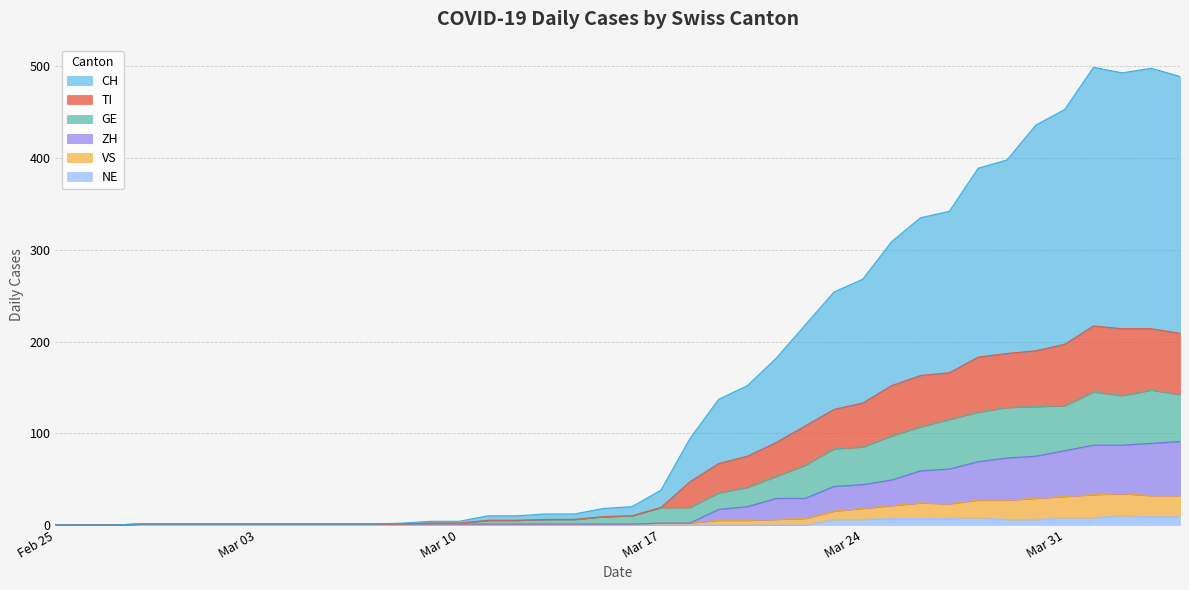

True or false: NE and VS intersect in this chart.

False